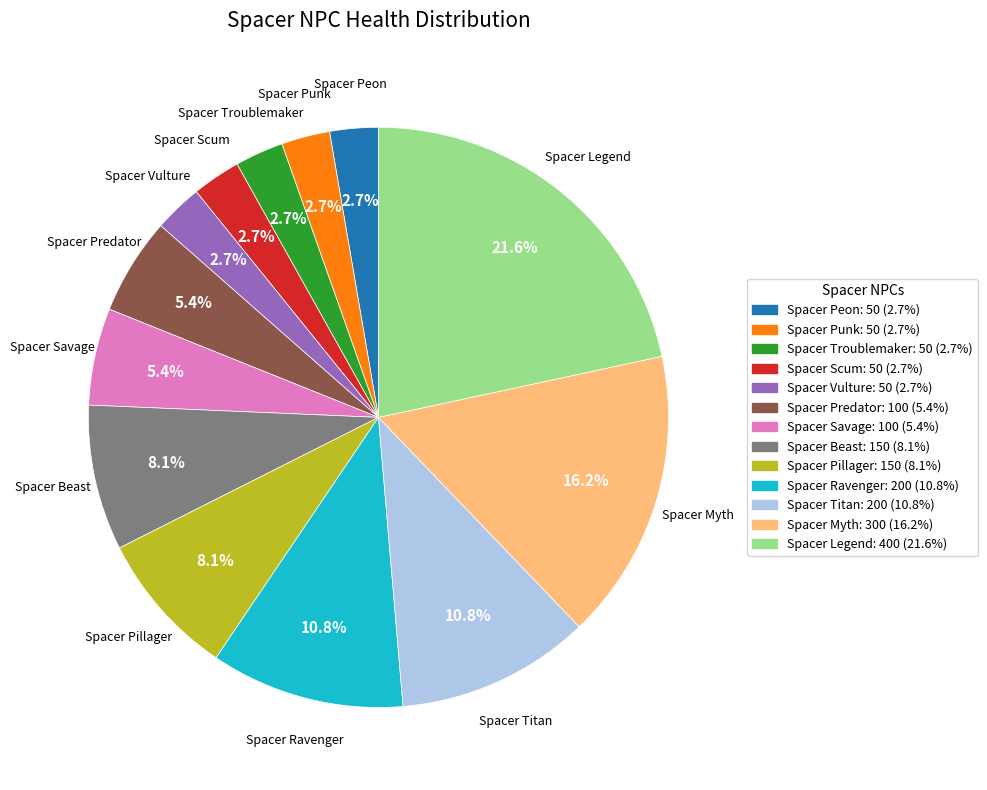

Which slice is the largest?

Spacer Legend